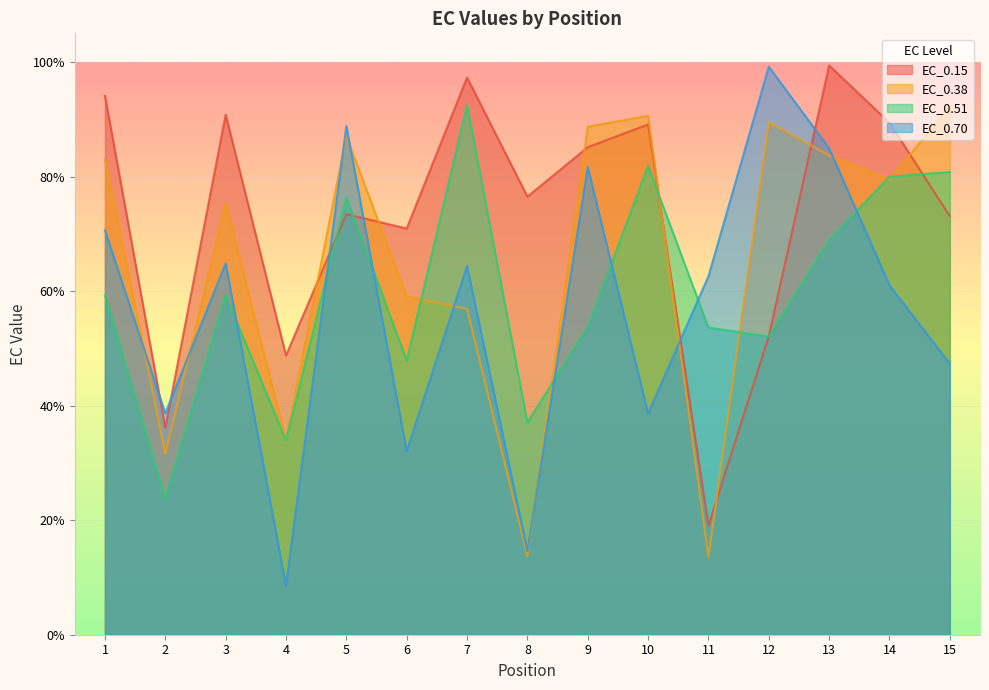

What is the difference between the maximum and minimum values in the EC_0.51 series?

68.7